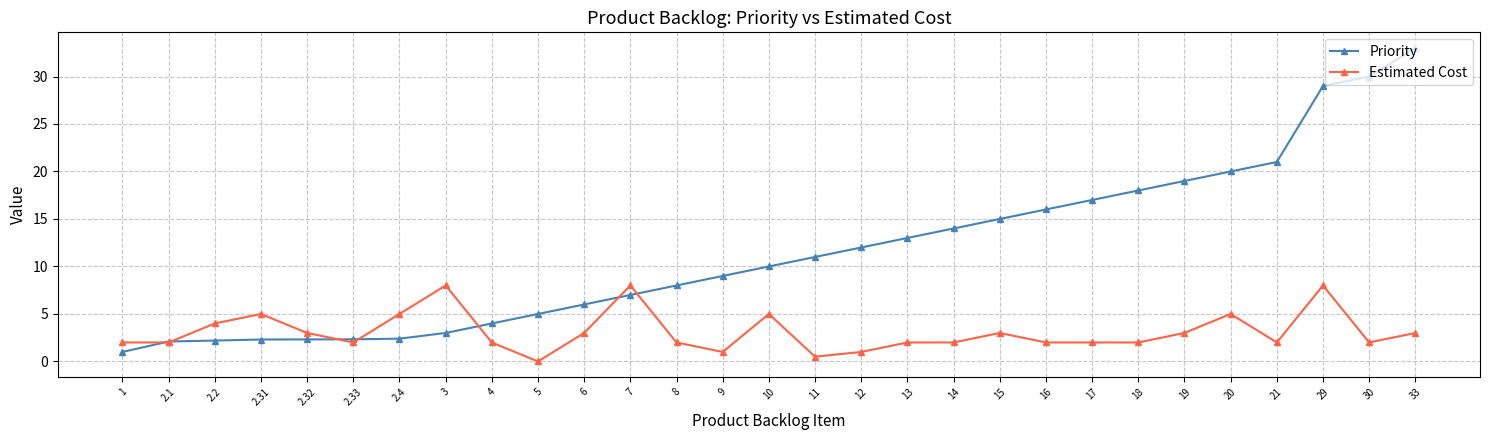

True or false: Priority and Estimated Cost cross at least once.

True